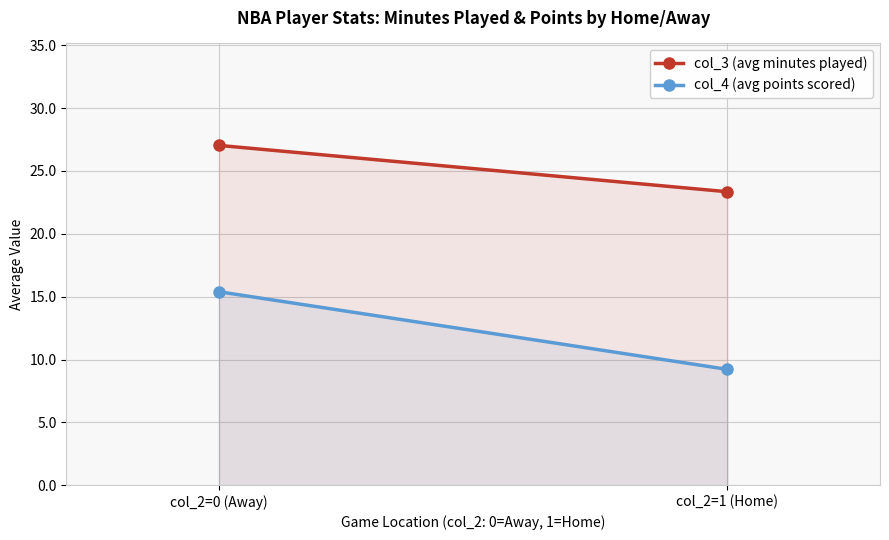

Reading left to right, extract all data points from this chart.

col_3 (avg minutes played): col_2=0 (Away)=27.0	col_2=1 (Home)=23.3
col_4 (avg points scored): col_2=0 (Away)=15.4	col_2=1 (Home)=9.2